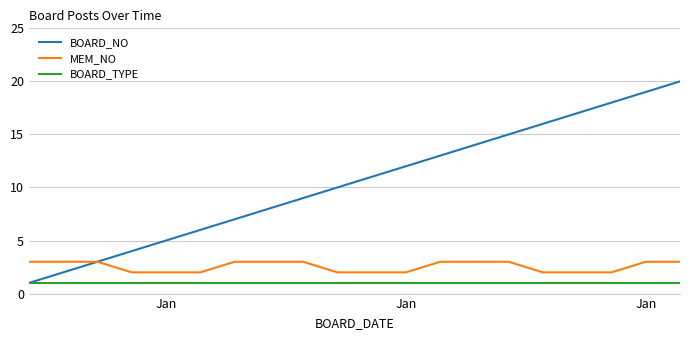

Rank the series by their average value, from highest to lowest.

BOARD_NO, MEM_NO, BOARD_TYPE